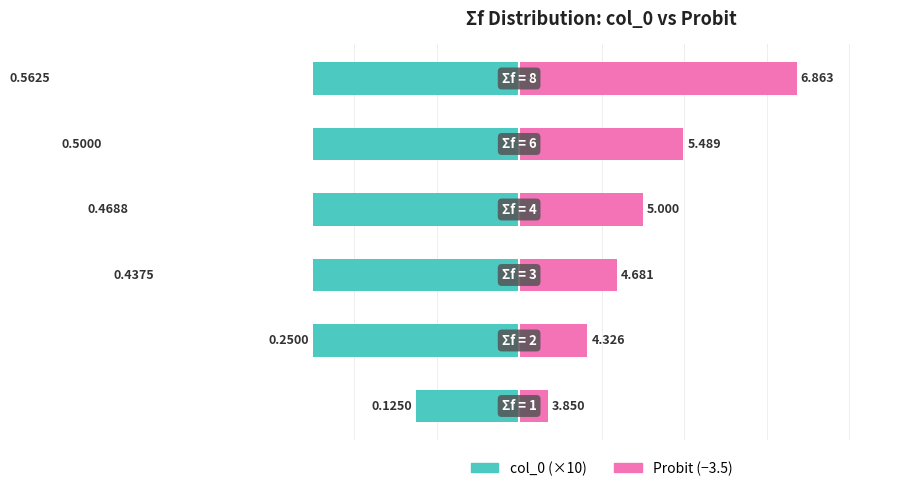

How many distinct data groups are displayed?

2